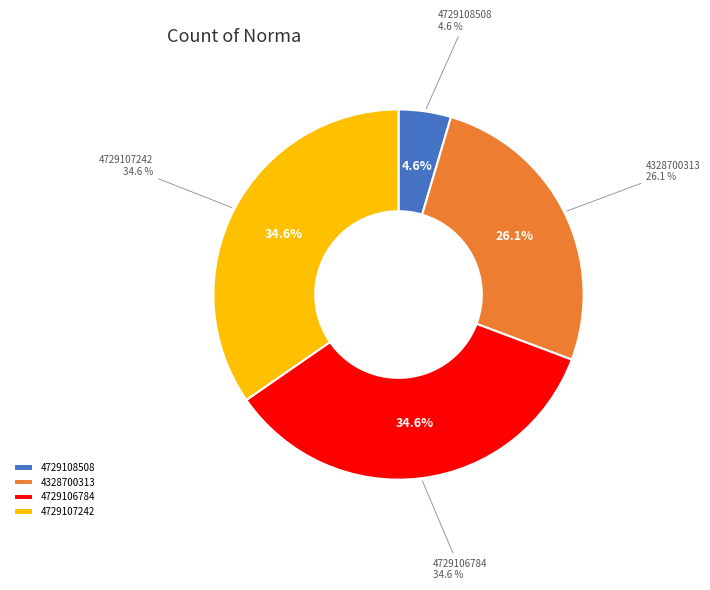

To the nearest percent, what is the average slice percentage?

25%